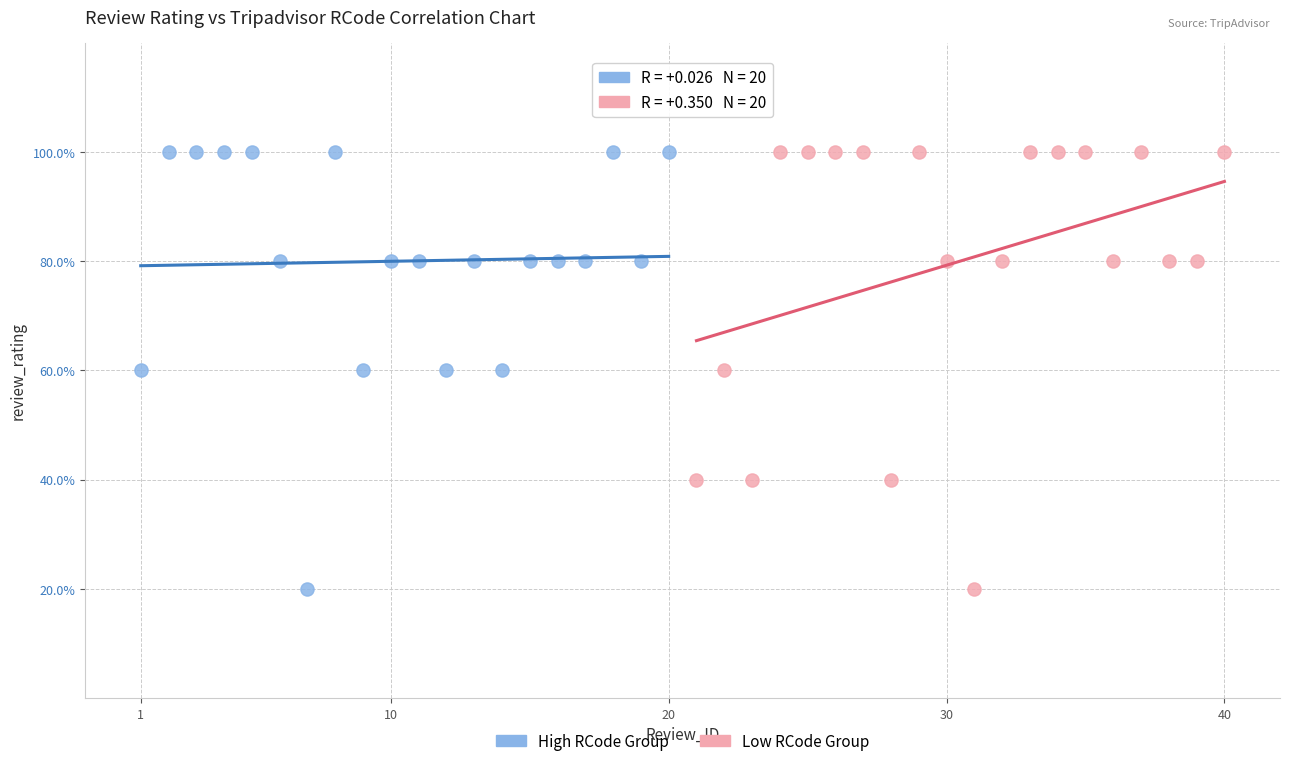

What are all the series names shown in the legend?

High RCode Group, Low RCode Group